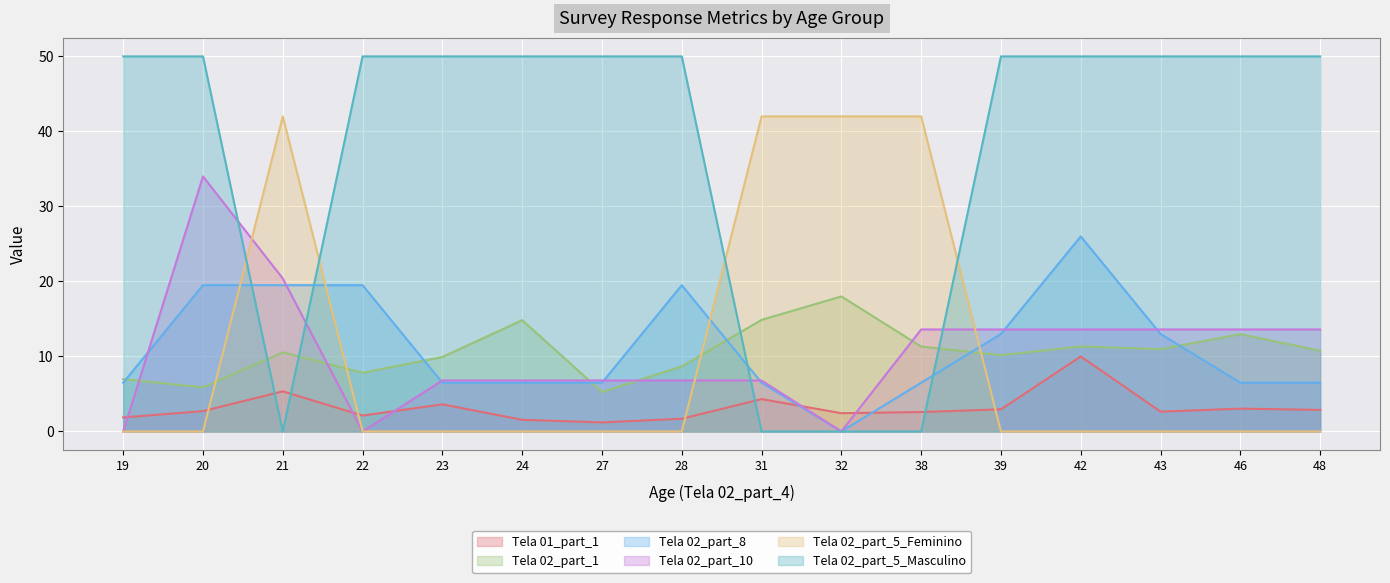

At 31, list the series in order from smallest to largest.

Tela 02_part_5_Masculino, Tela 01_part_1, Tela 02_part_8, Tela 02_part_10, Tela 02_part_1, Tela 02_part_5_Feminino